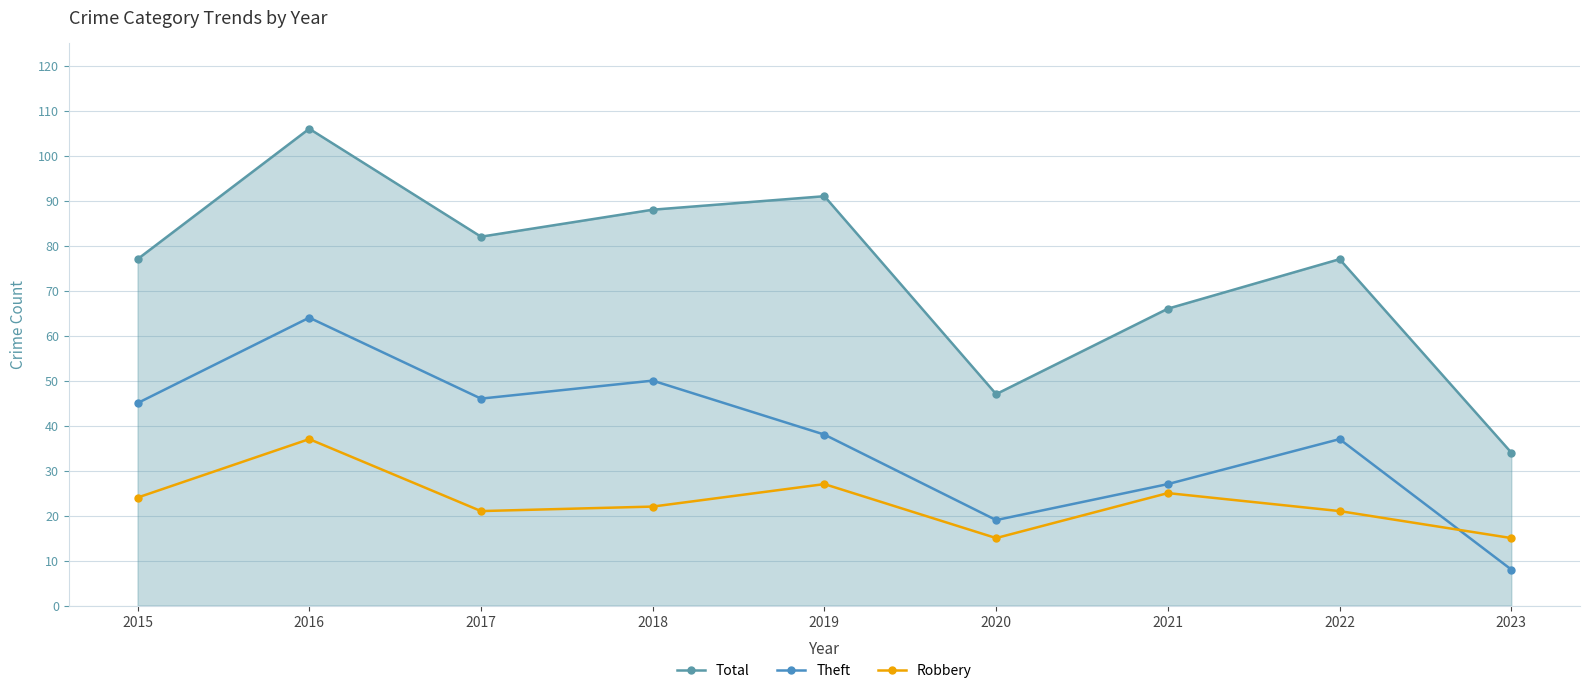

Rank the series by their average value, from highest to lowest.

Total, Theft, Robbery